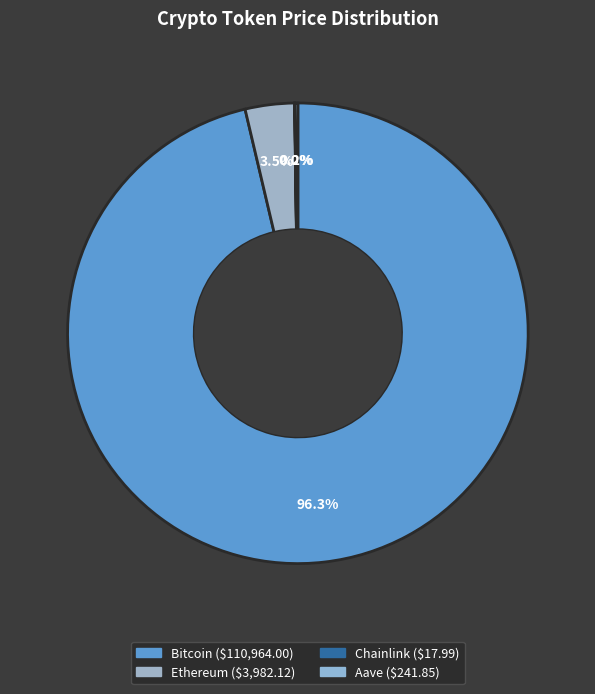

What portion of the pie excludes Bitcoin?

3.7%